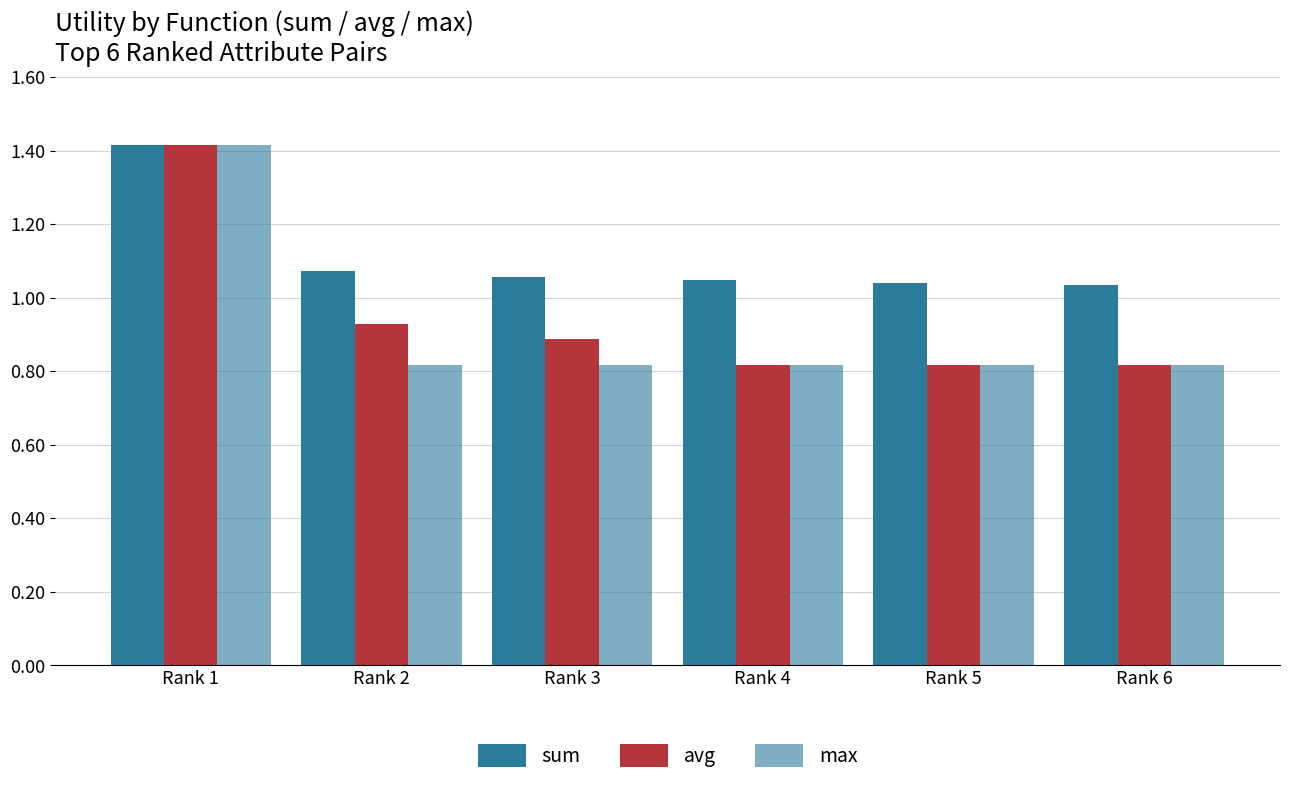

How many bars are there in each group?

3